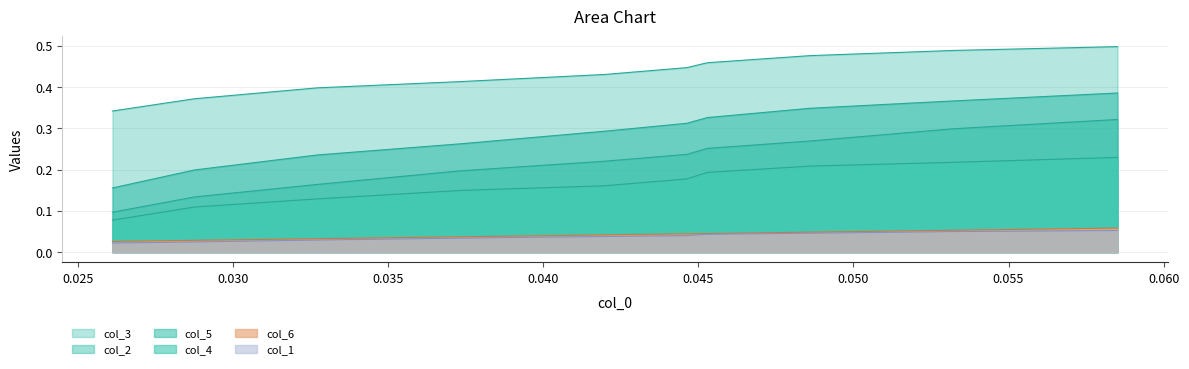

Reading left to right, extract all data points from this chart.

col_1: 0.0	0.0	0.0	0.0	0.0	0.0	0.0	0.0	0.0	0.1
col_2: 0.1	0.1	0.2	0.2	0.2	0.2	0.3	0.3	0.3	0.3
col_3: 0.3	0.4	0.4	0.4	0.4	0.4	0.5	0.5	0.5	0.5
col_4: 0.1	0.1	0.1	0.1	0.2	0.2	0.2	0.2	0.2	0.2
col_5: 0.2	0.2	0.2	0.3	0.3	0.3	0.3	0.3	0.4	0.4
col_6: 0.0	0.0	0.0	0.0	0.0	0.0	0.0	0.0	0.1	0.1